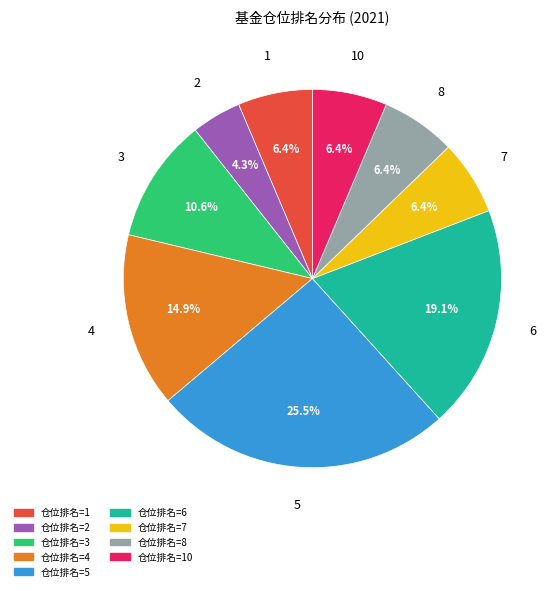

Is there a majority slice in this chart?

No